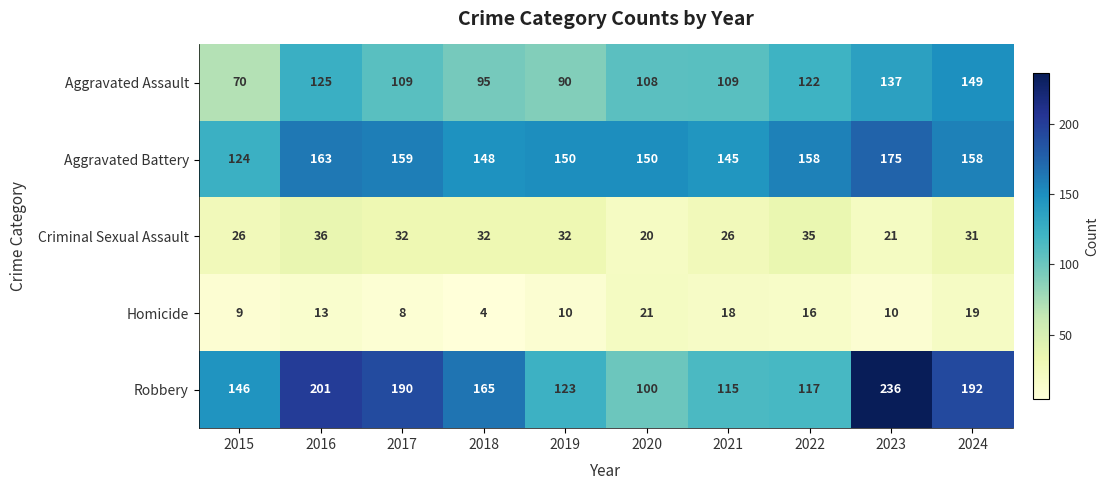

At which category does the chart reach its minimum across all series?

2018